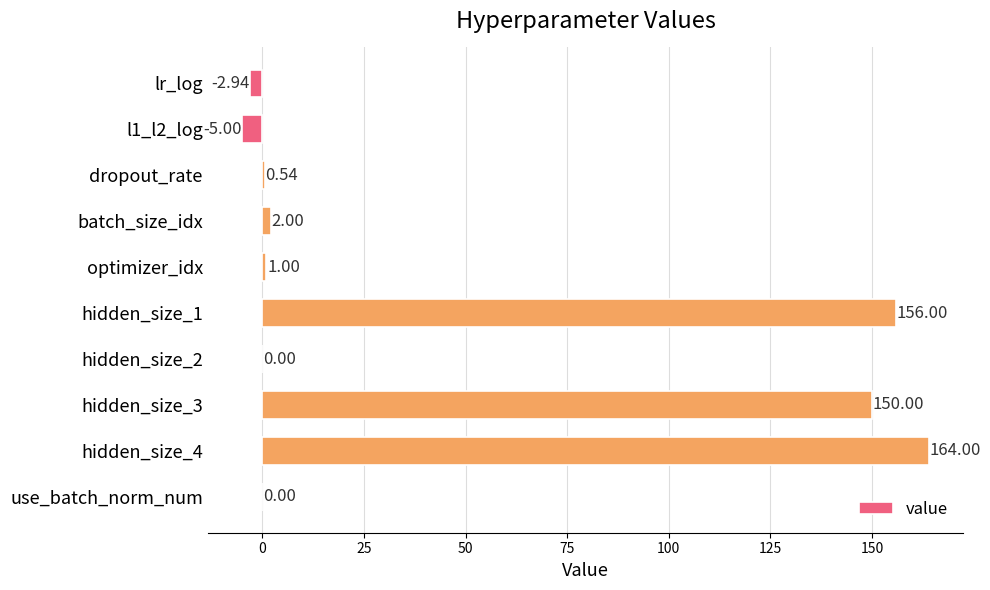

Which has a higher value, dropout_rate or batch_size_idx?

batch_size_idx